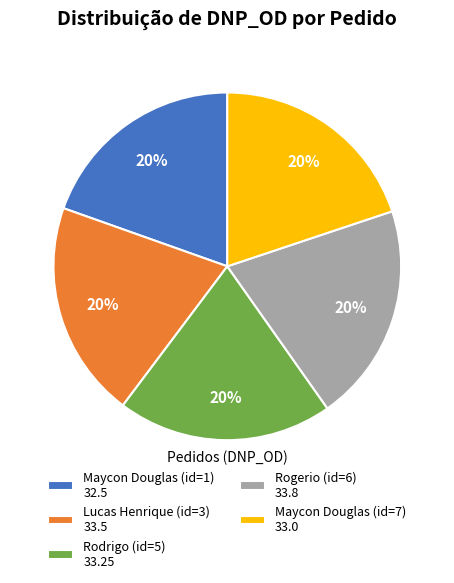

Does Rogerio (id=6) 33.8 represent more than half of the total?

No